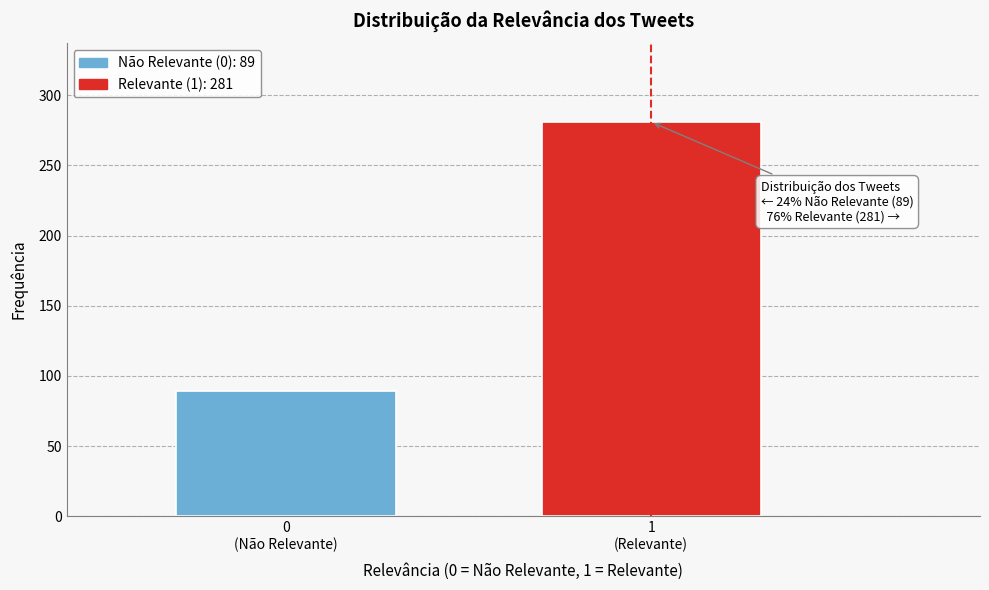

Reading left to right, list all the values displayed in this chart.

89	281